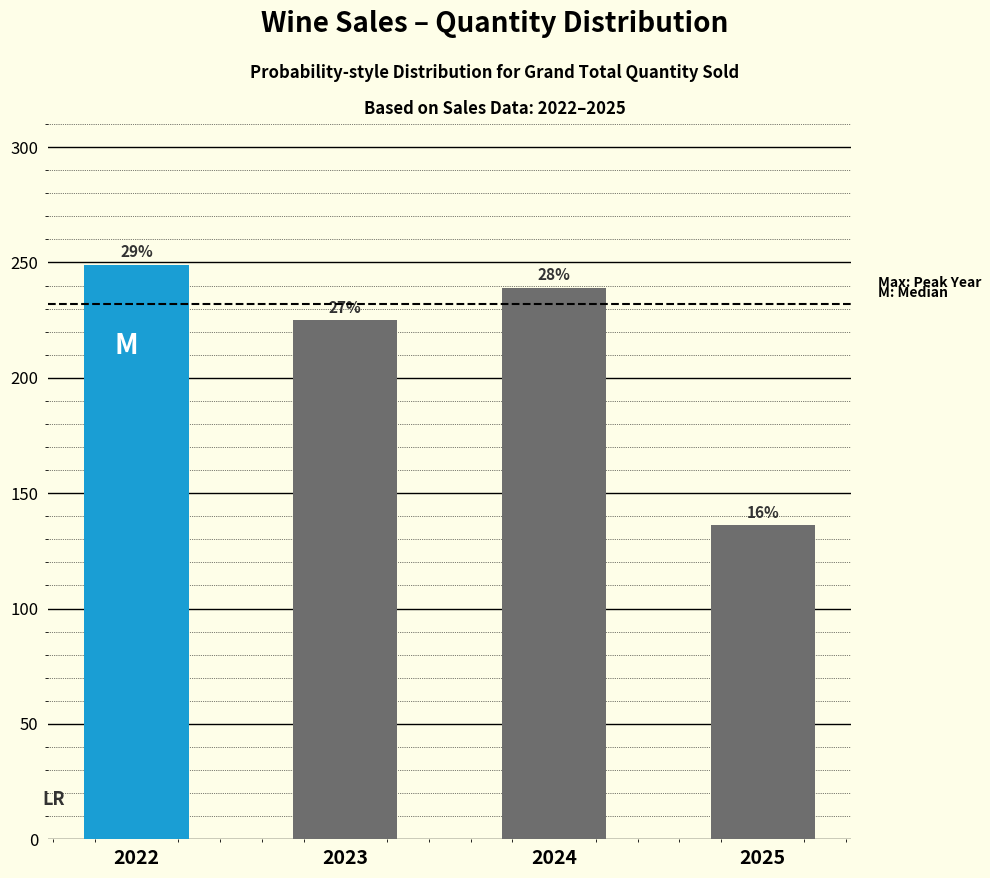

How many bars are there in total?

4